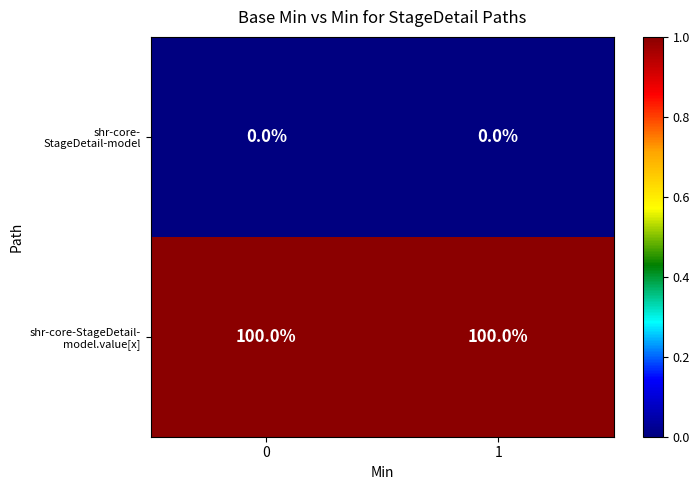

What is the spread (max minus min) of values at 0?

100